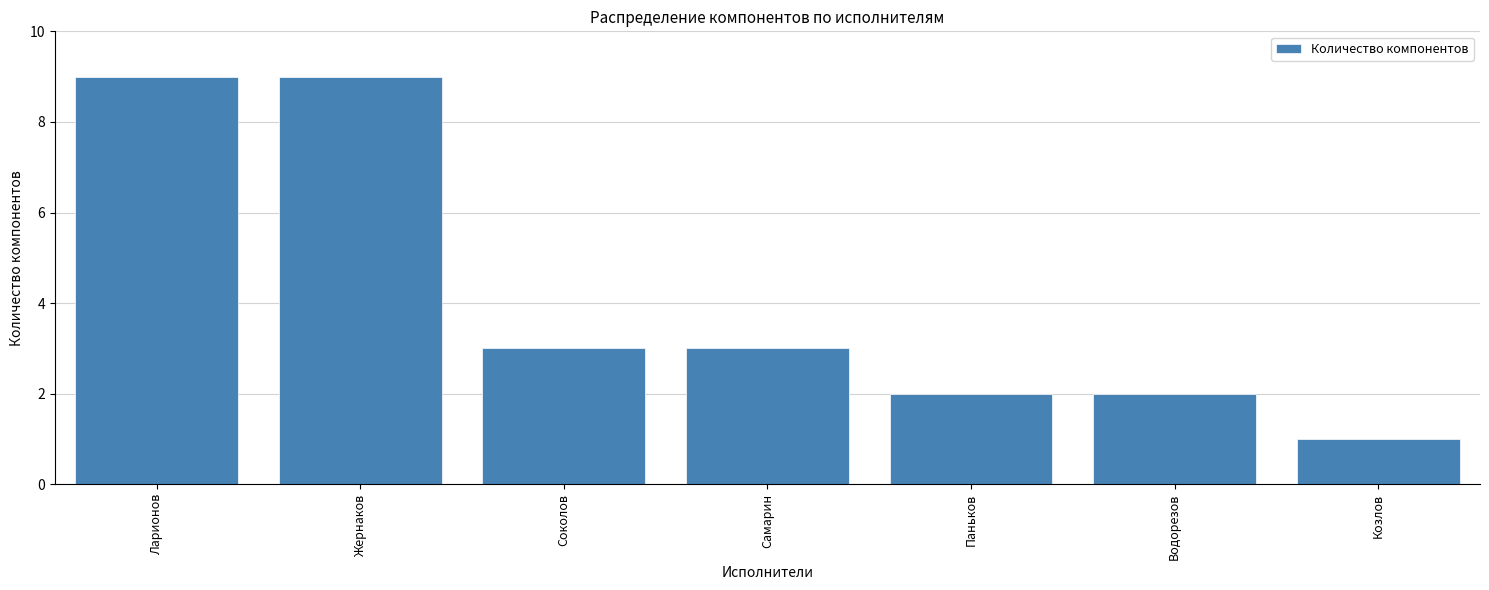

How many series are shown in this chart?

1